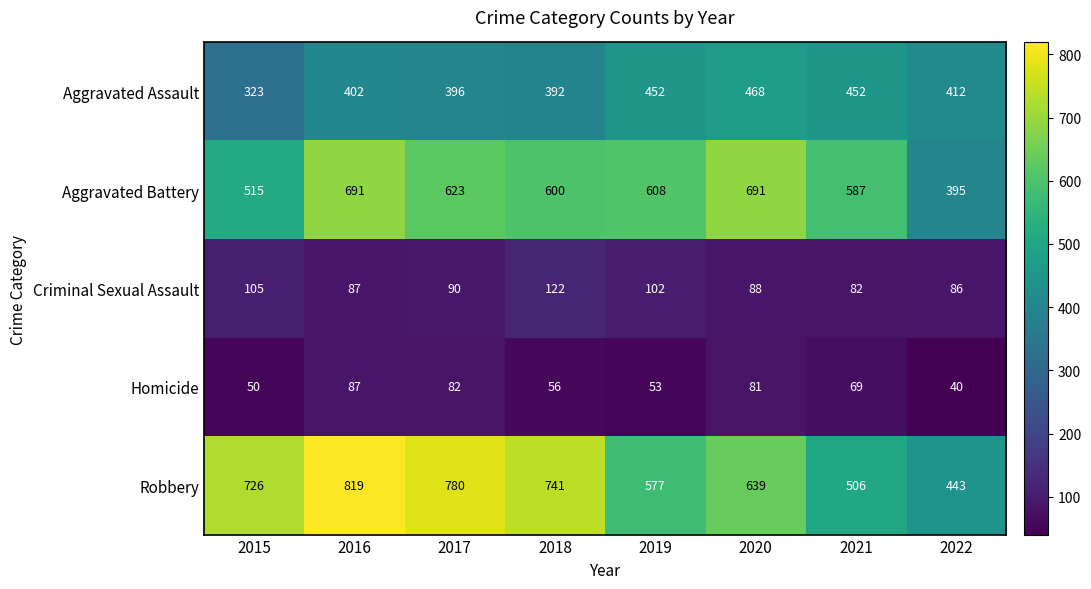

The value of Robbery at 2020 is 1102. True or false?

False